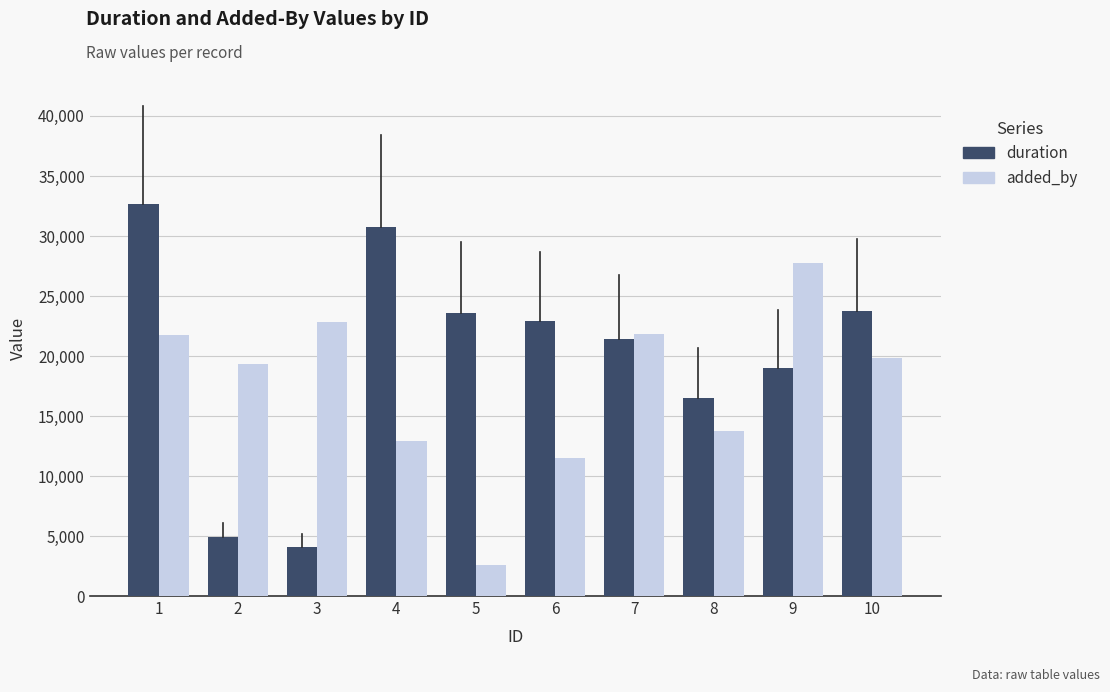

What are all the series names shown in the legend?

duration, added_by